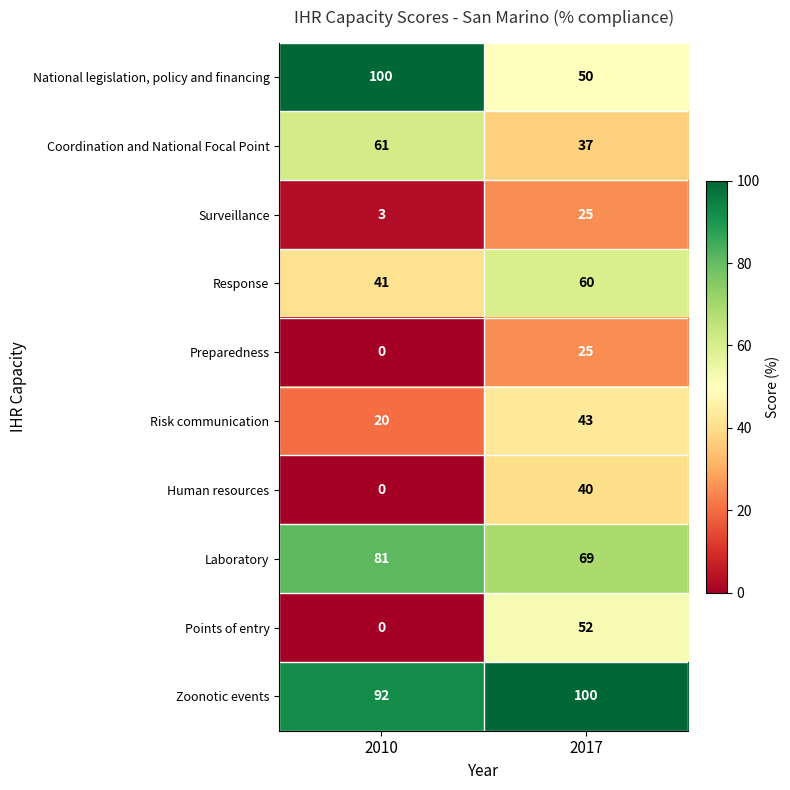

Between 2010 and 2017, which series saw the biggest shift?

Points of entry